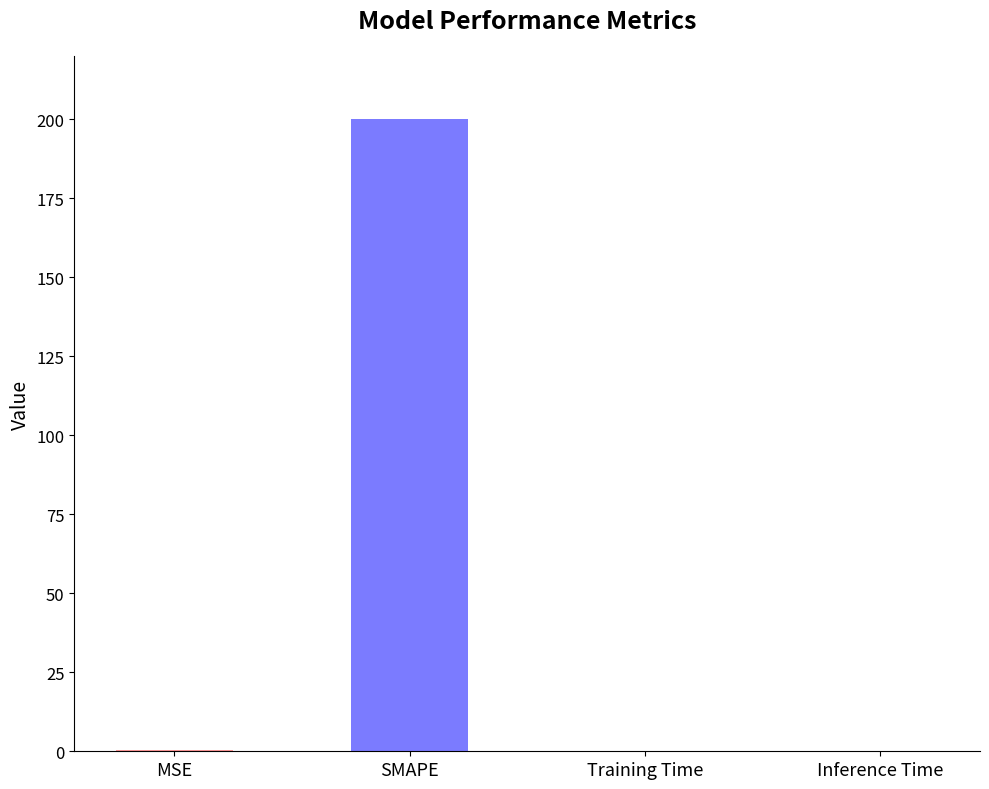

What is the sum of all values?

200.5